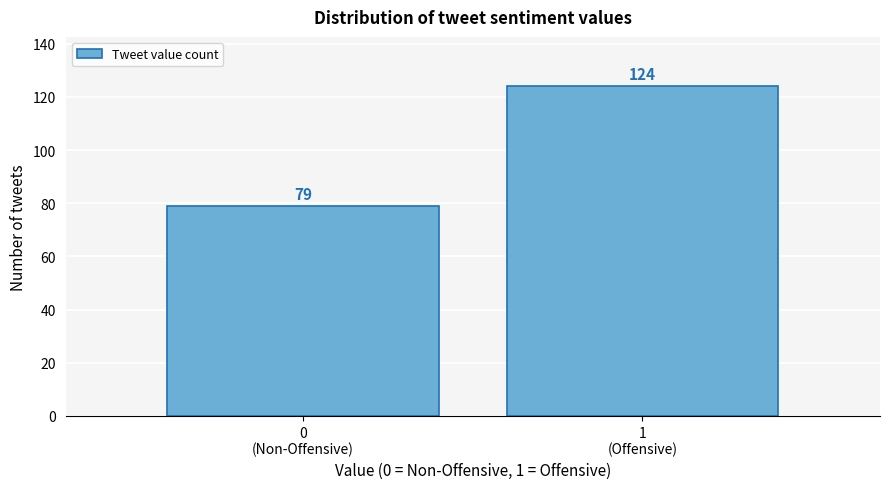

Reading left to right, transcribe all the data shown in this chart.

79	124